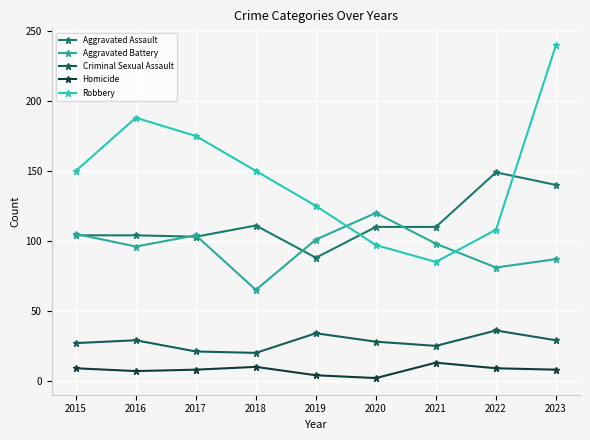

What is the value of the Robbery point at the 9th from the left?

240